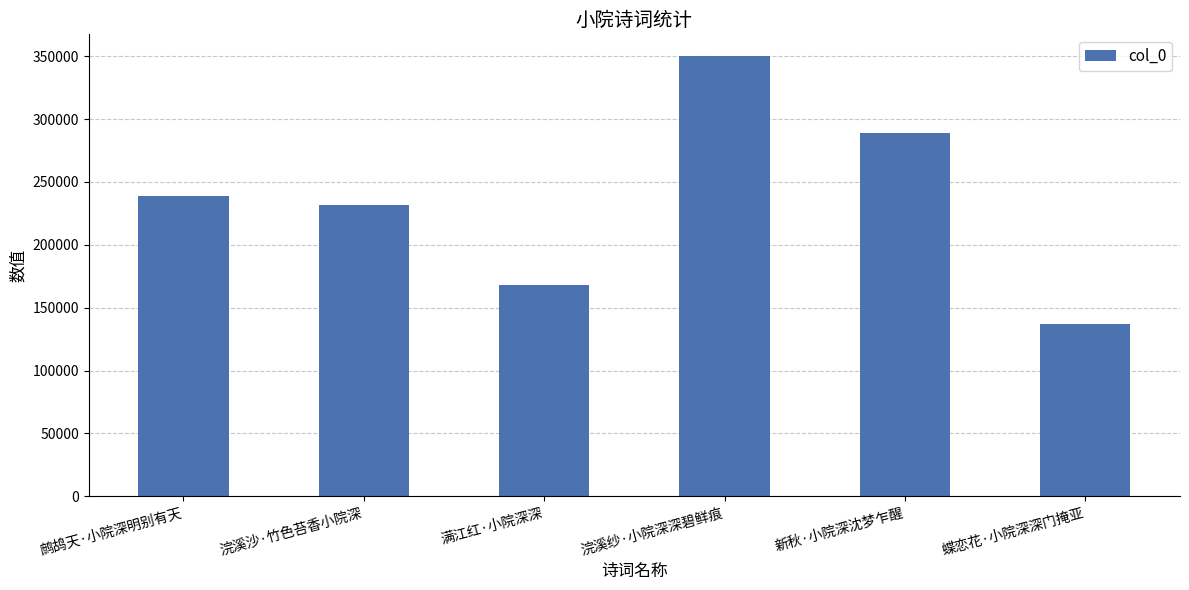

Read the value at 浣溪沙·竹色苔香小院深, to the nearest 10.

231450